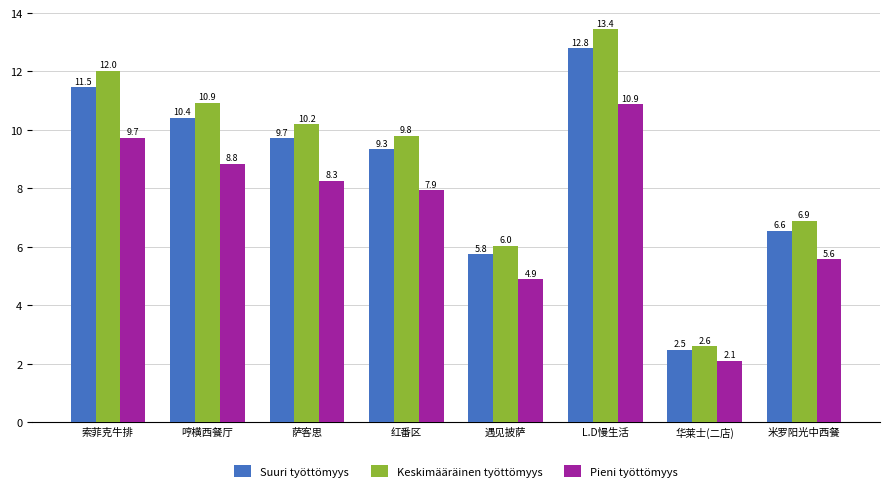

Count the number of categories in the chart.

8